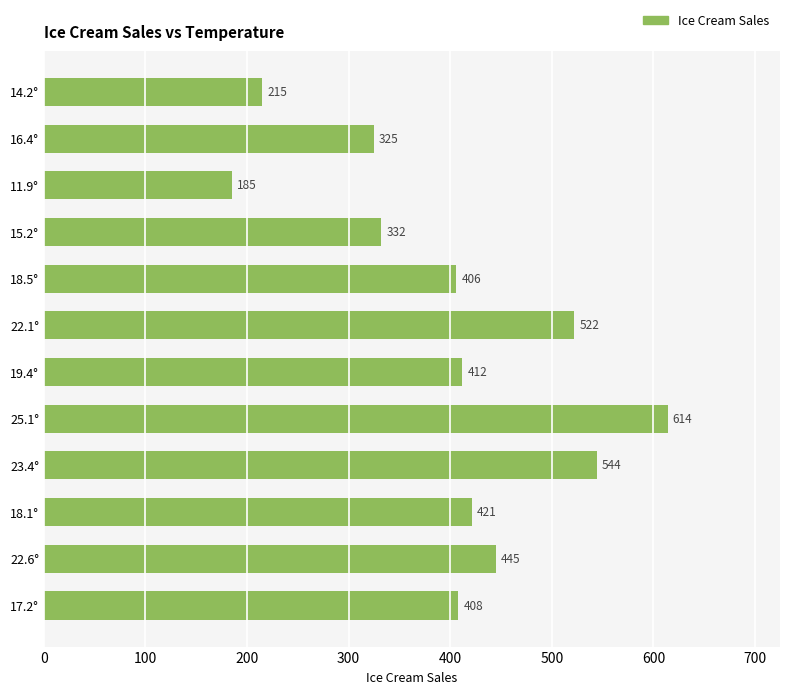

Which has a higher value, 17.2° or 22.6°?

22.6°